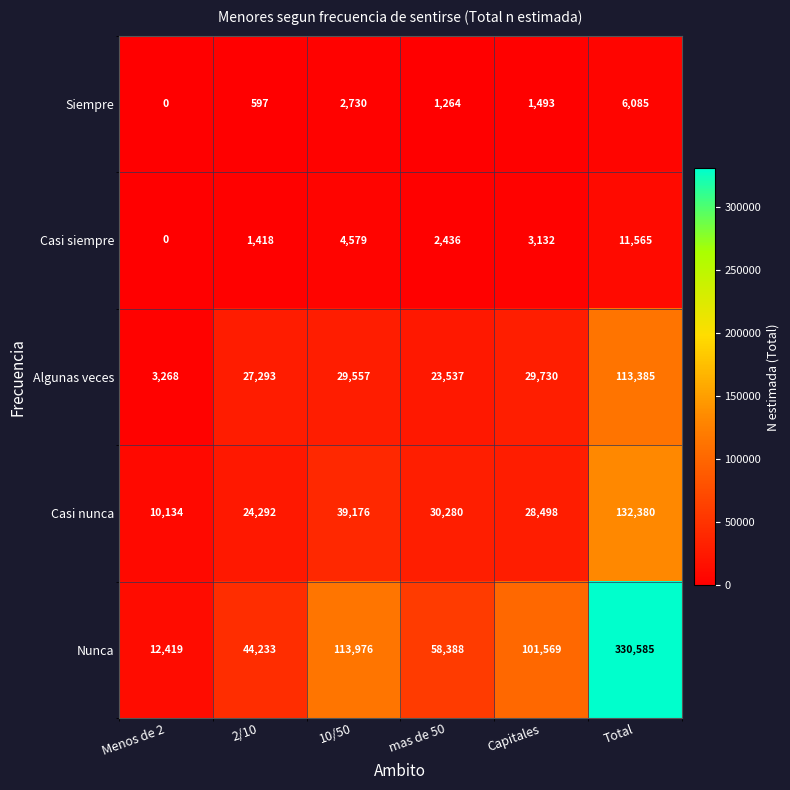

Which category has the lowest value across all series?

Menos de 2